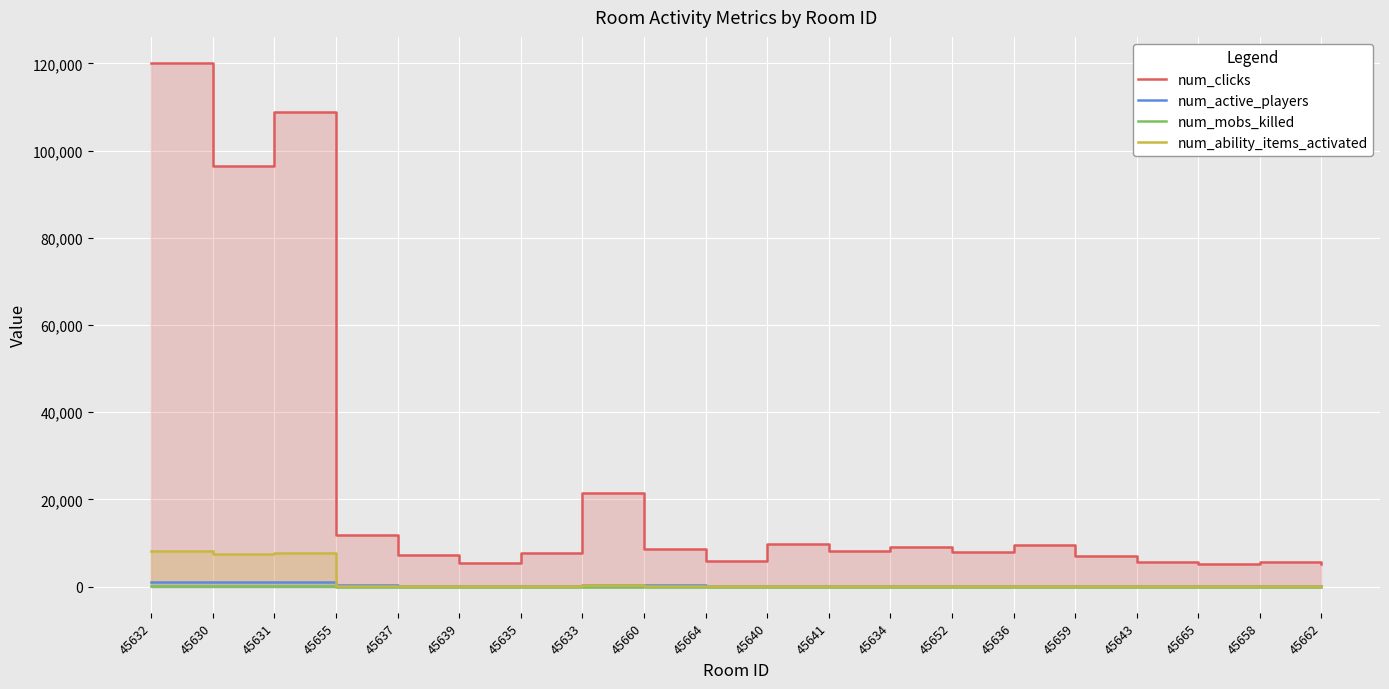

At which category is the sum across all series the highest?

45632